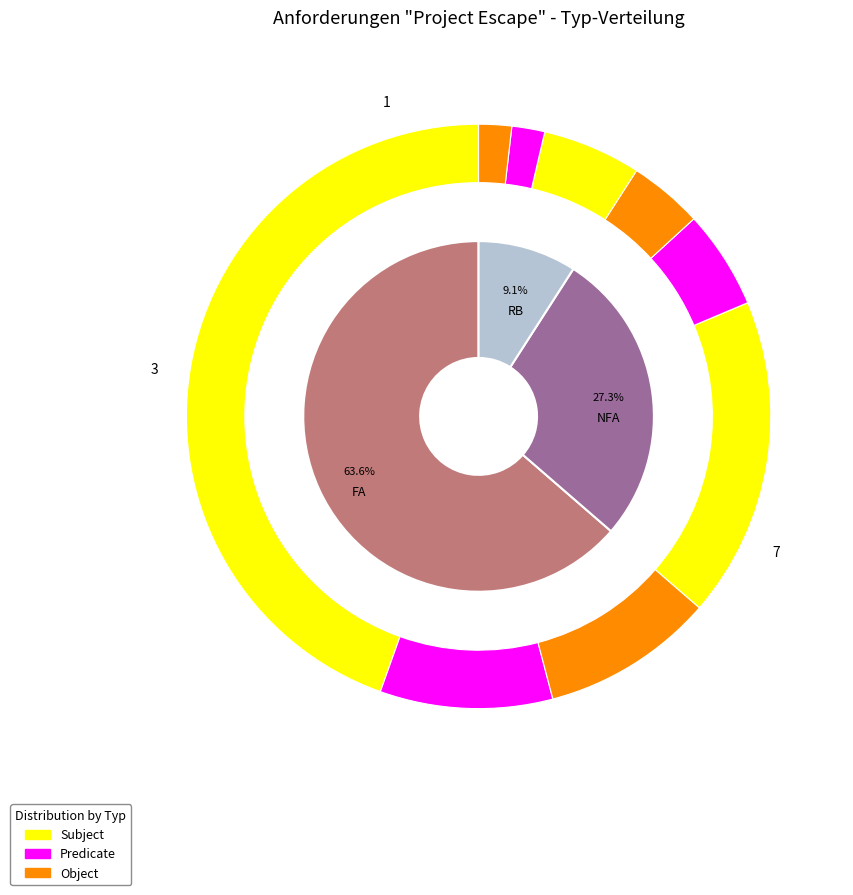

Is it true that FA is 64% of the pie?

True